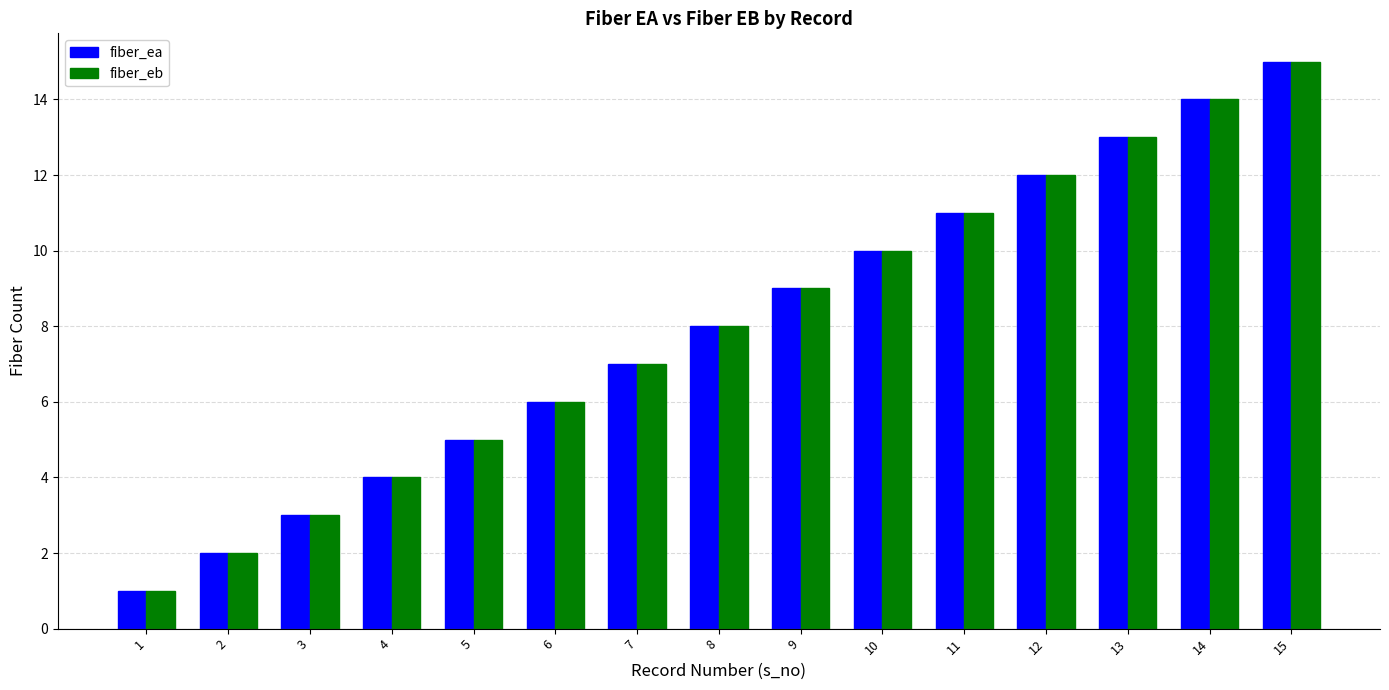

What is the value of the fiber_eb bar at the 14th from the left?

14